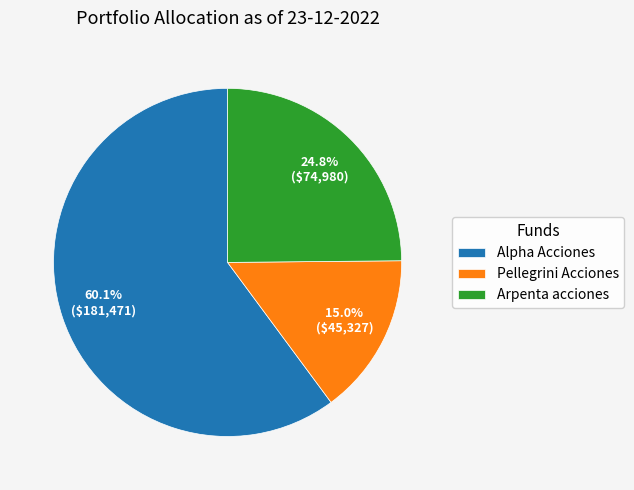

Which slice represents more than half of the pie?

Alpha Acciones